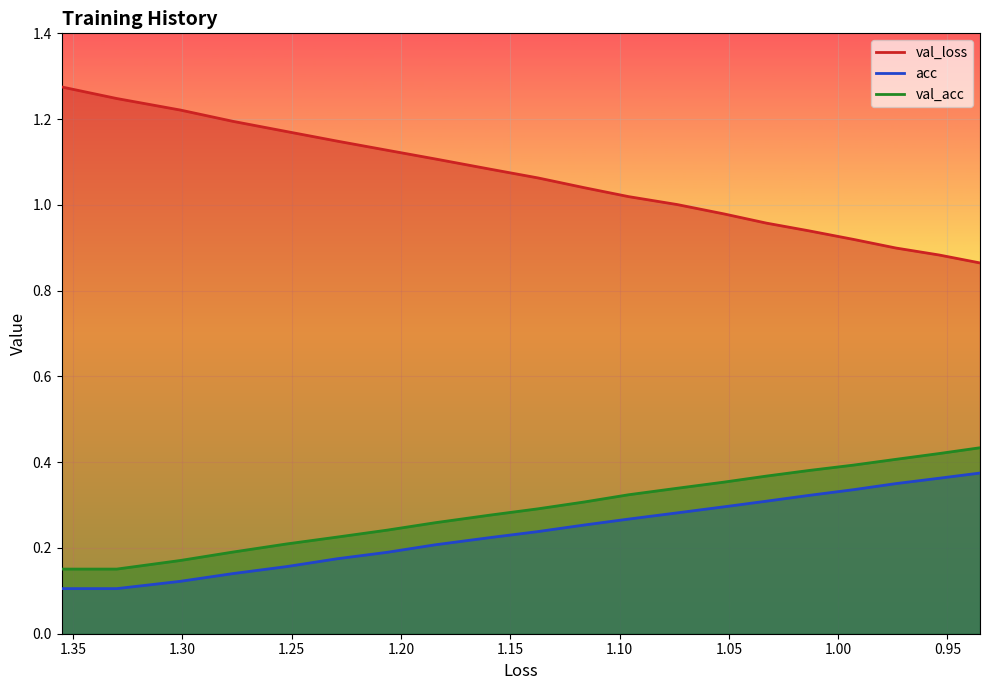

True or false: val_loss has more than 1 points higher than both neighbors.

False